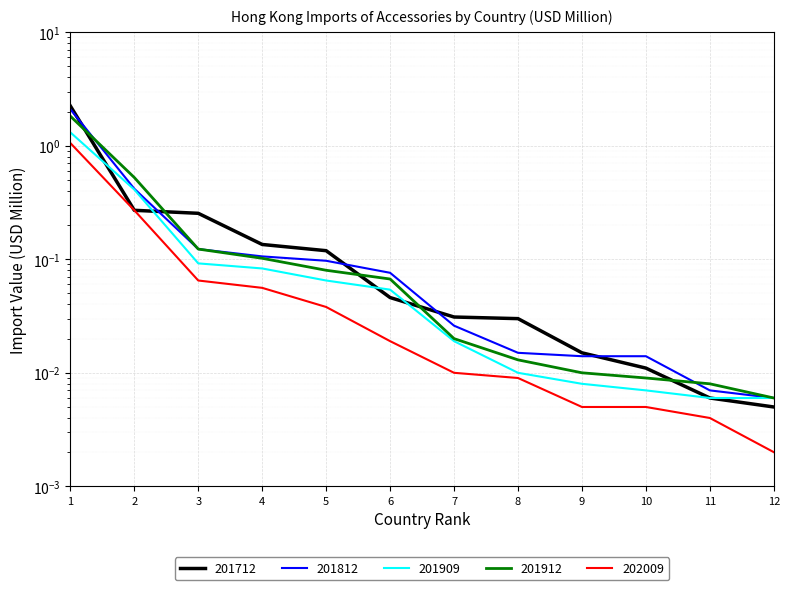

Is this an area chart (filled region under the line)?

No